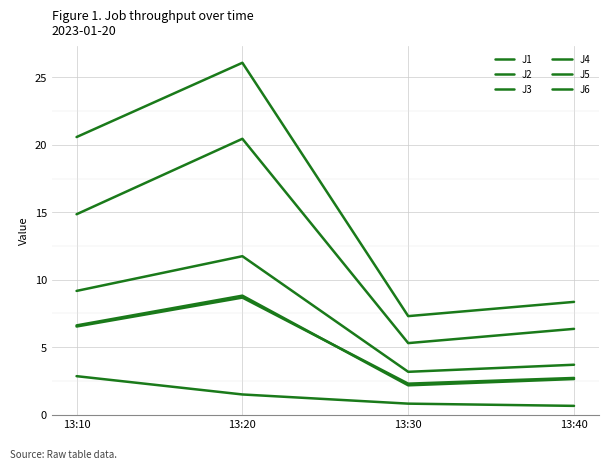

Does the chart have visible grid lines?

Yes